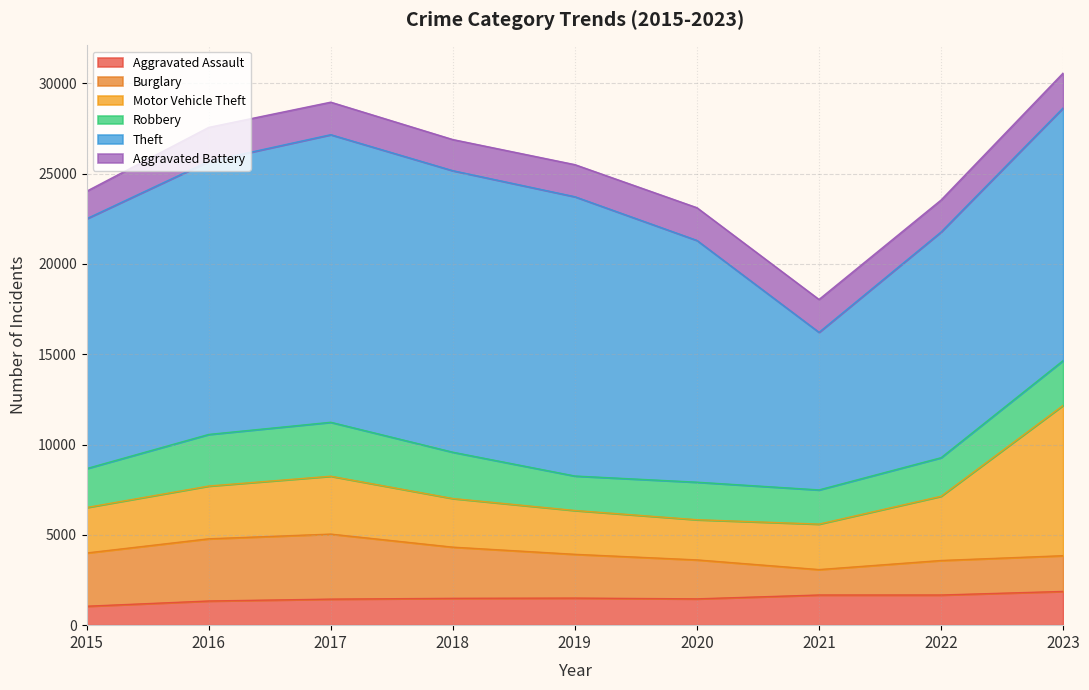

Reading left to right, transcribe all the data shown in this chart.

Aggravated Assault: 1048	1338	1442	1486	1499	1457	1670	1670	1868
Burglary: 2949	3444	3600	2834	2424	2157	1408	1911	1979
Motor Vehicle Theft: 2518	2922	3206	2693	2427	2226	2518	3557	8324
Robbery: 2155	2857	2987	2564	1909	2077	1894	2135	2479
Theft: 13834	15117	15924	15588	15465	13387	8725	12499	13990
Aggravated Battery: 1524	1885	1801	1725	1777	1812	1820	1770	1933